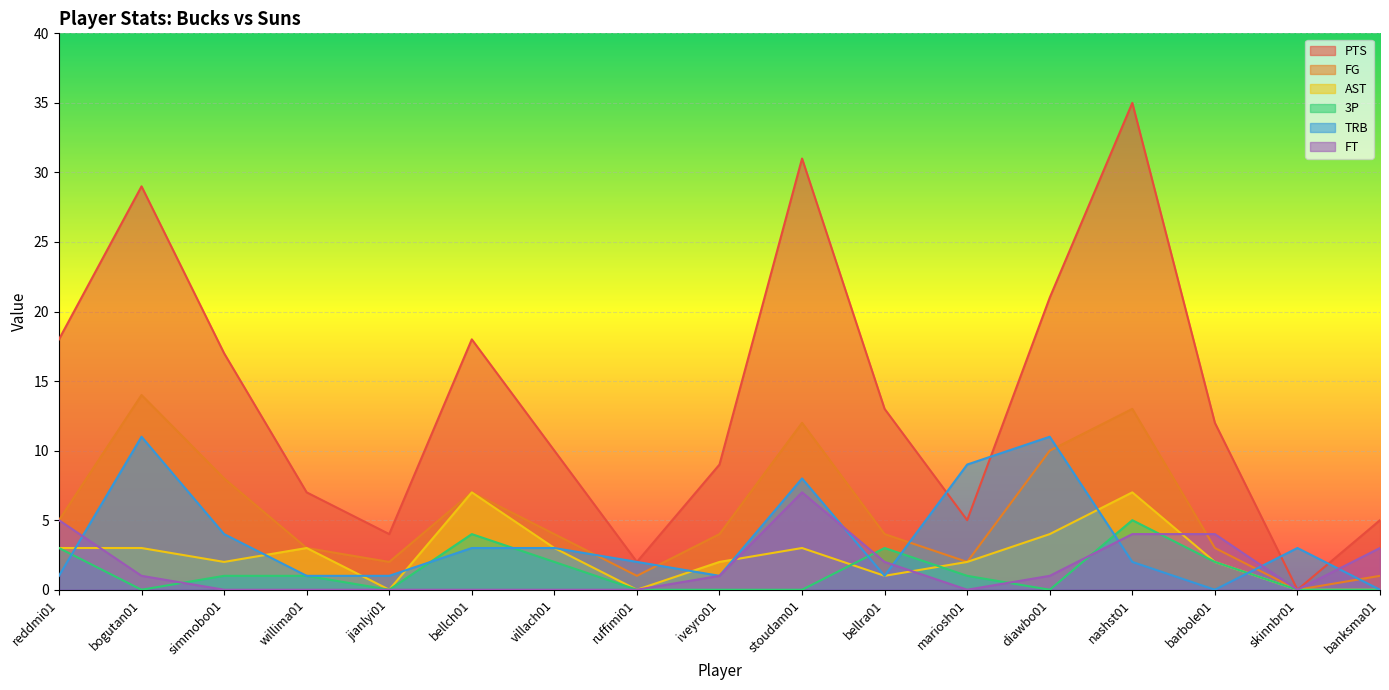

Is the value of TRB at bogutan01 greater than the value of 3P at iveyro01?

Yes